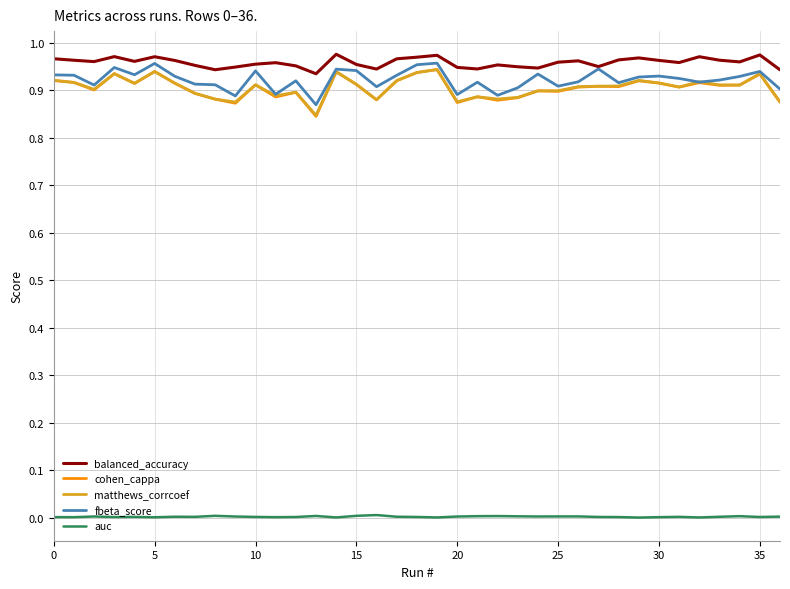

True or false: auc and balanced_accuracy cross at least once.

False